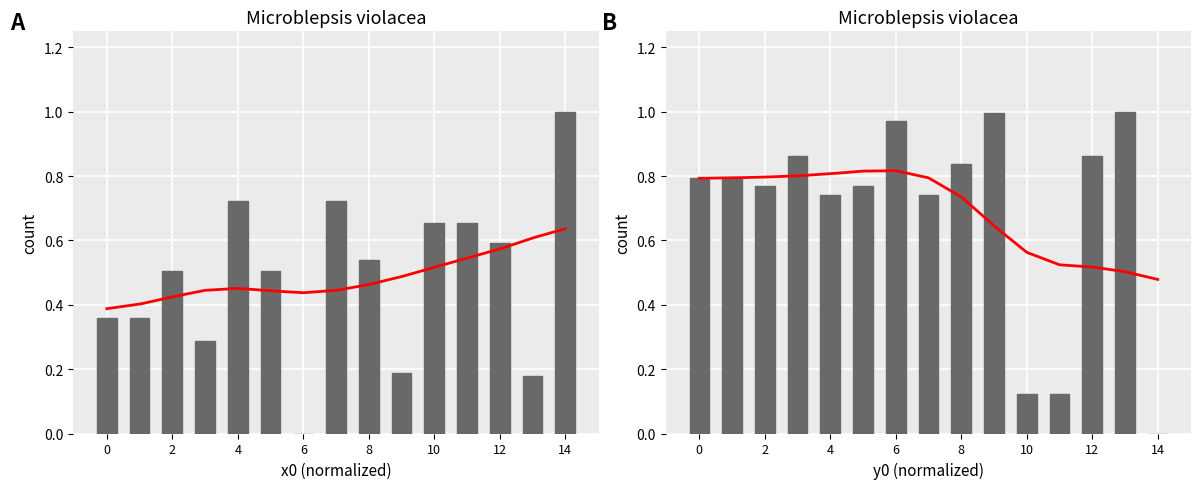

Between 1 and 13, which series saw the biggest shift?

y0